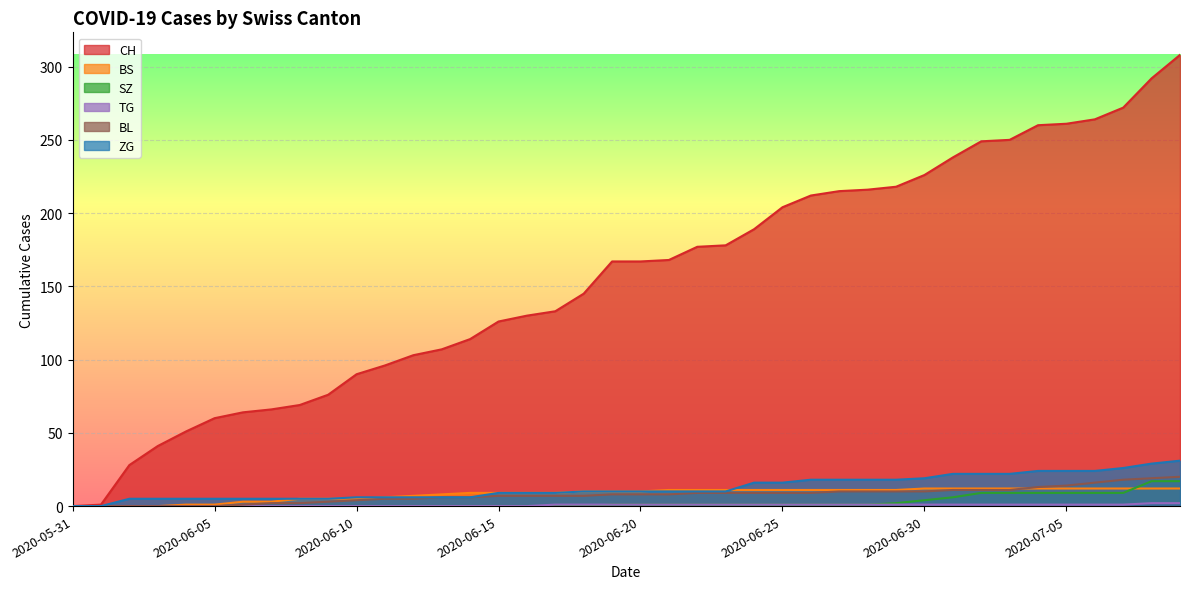

True or false: SZ and CH intersect in this chart.

False